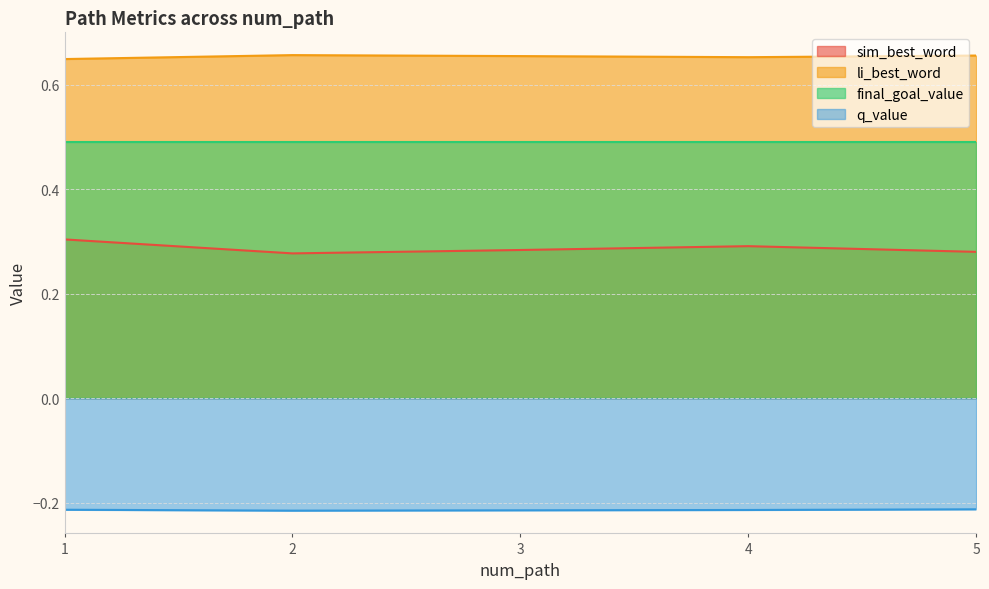

List the series in order of their peak value, highest first.

li_best_word, final_goal_value, sim_best_word, q_value